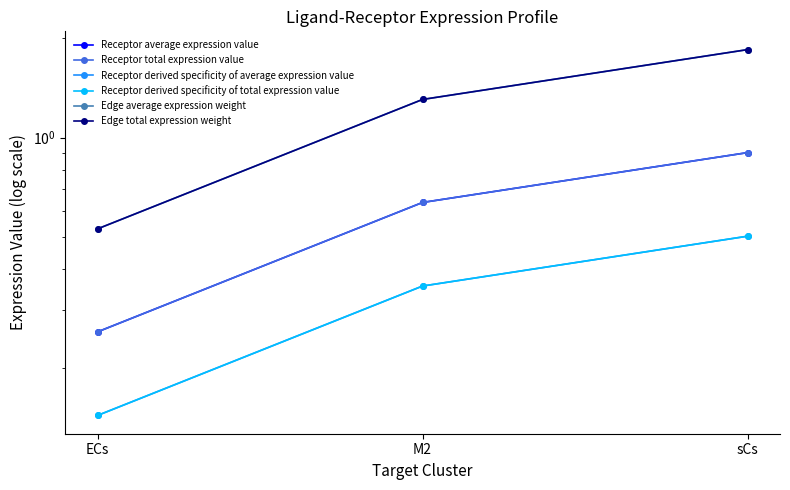

At ECs, list the series in order from largest to smallest.

Edge average expression weight, Edge total expression weight, Receptor average expression value, Receptor total expression value, Receptor derived specificity of average expression value, Receptor derived specificity of total expression value